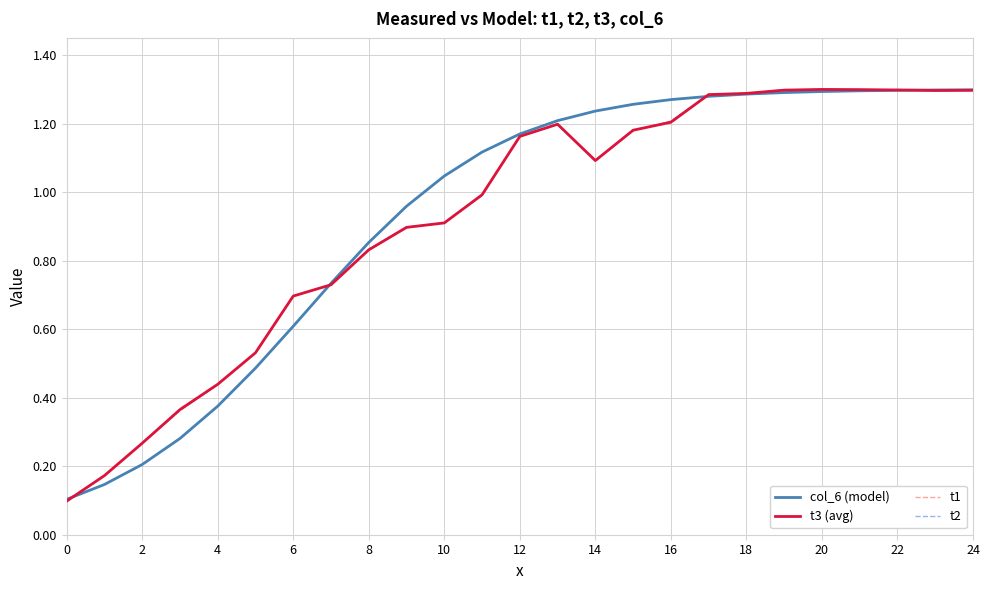

Is it true that t1 equals 1.3 at 24?

True